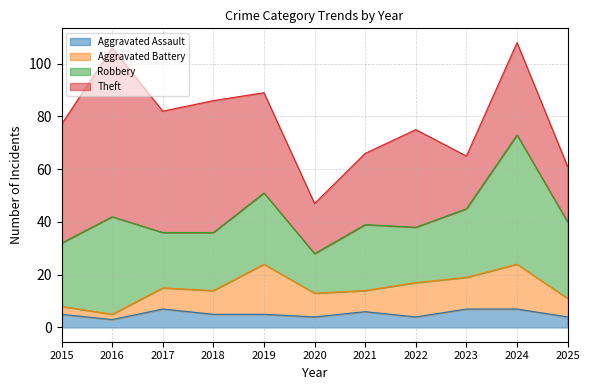

Reading left to right, transcribe all the data shown in this chart.

Aggravated Assault: 5	3	7	5	5	4	6	4	7	7	4
Aggravated Battery: 3	2	8	9	19	9	8	13	12	17	7
Robbery: 24	37	21	22	27	15	25	21	26	49	29
Theft: 45	64	46	50	38	19	27	37	20	35	21